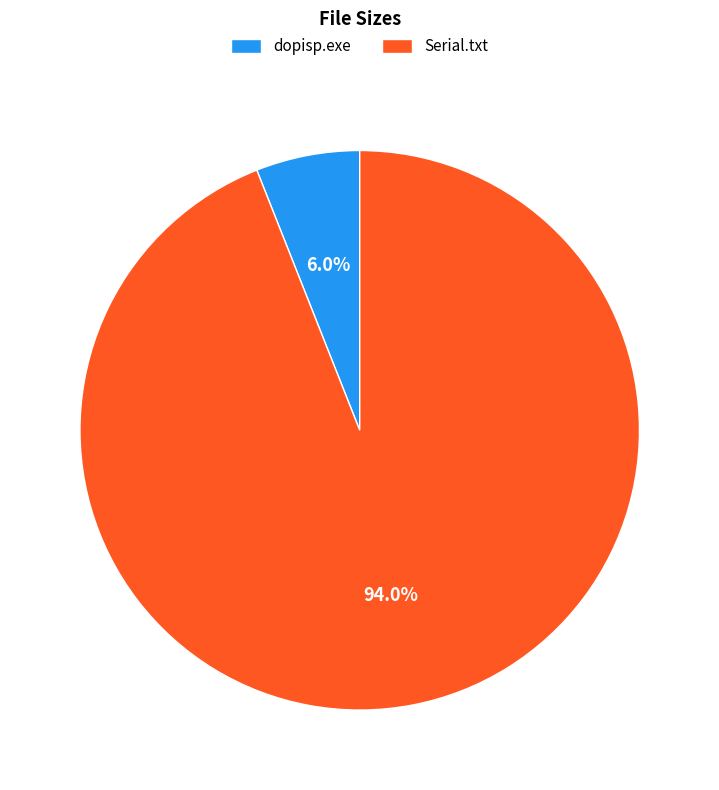

To the nearest percent, what is the combined percentage of Serial.txt and dopisp.exe?

100%